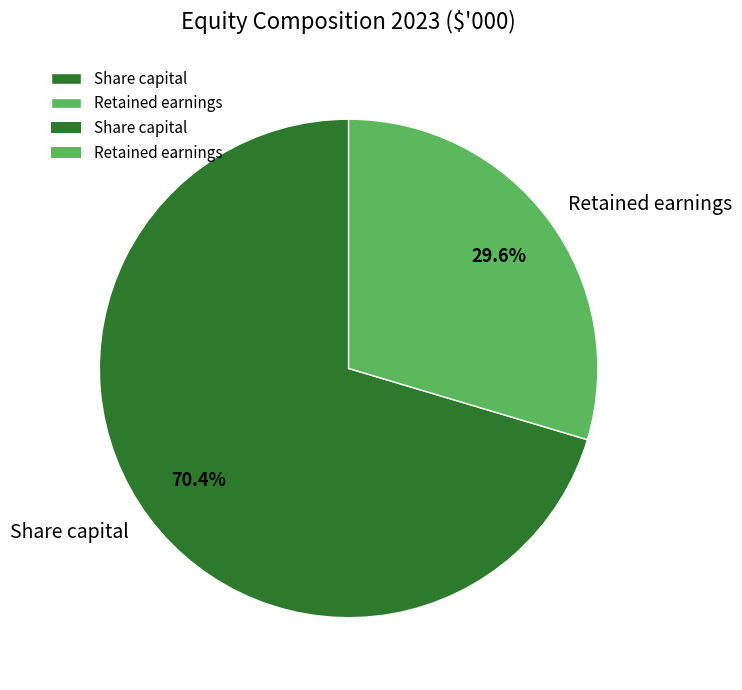

True or false: Retained earnings accounts for 22% of the total.

False